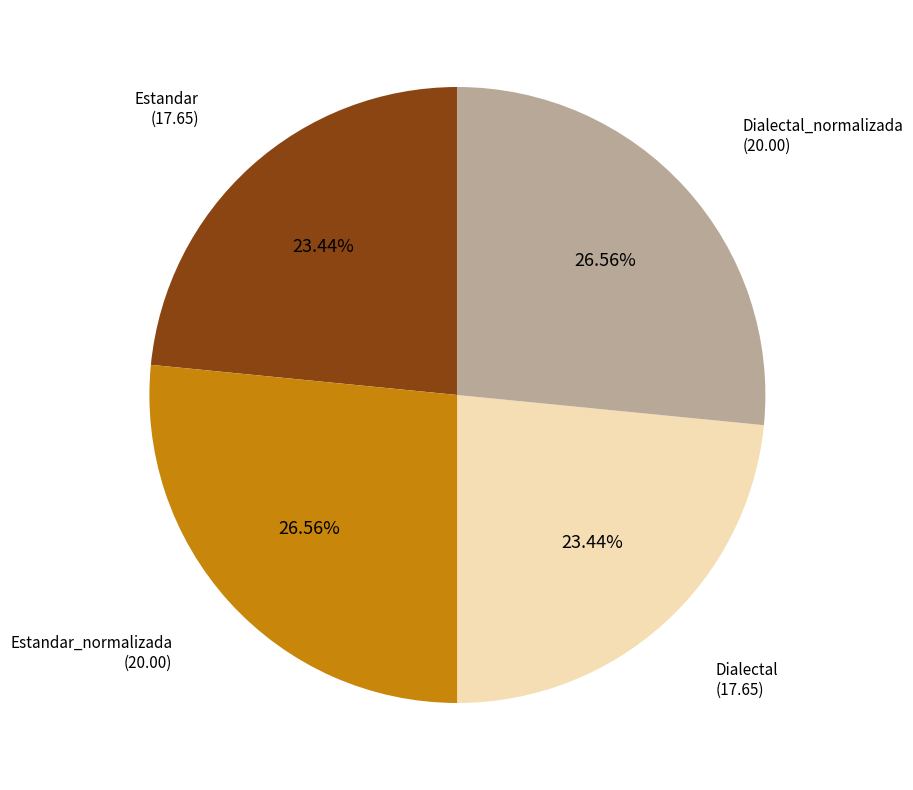

Does any single category account for the majority?

No